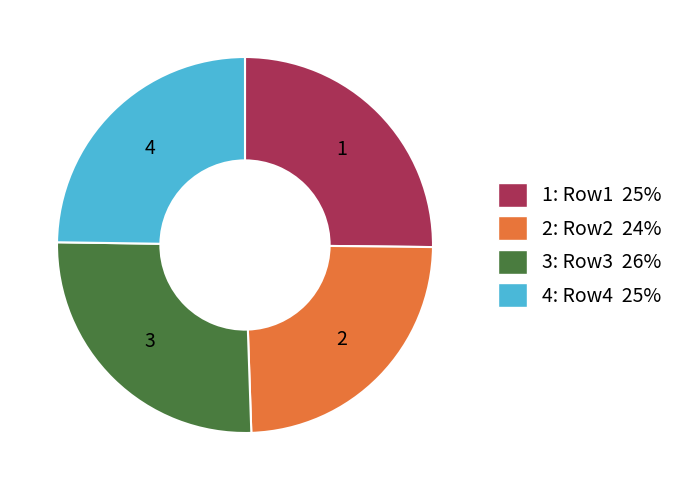

What is the largest slice in the pie chart?

3